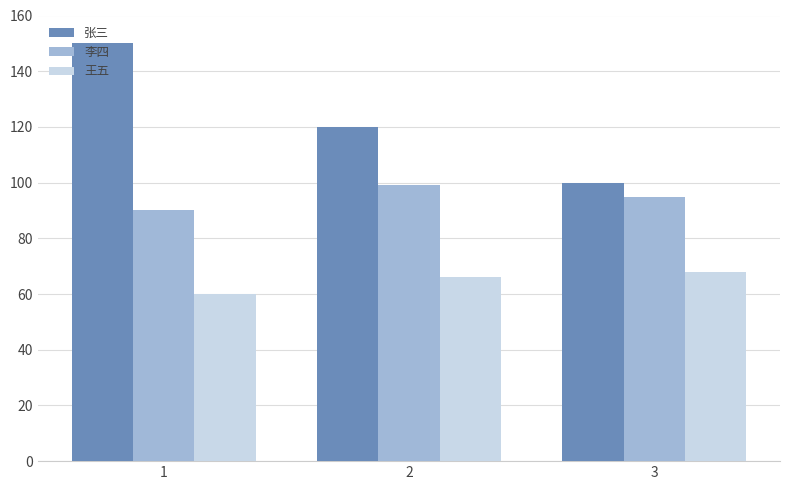

List the series in order of their peak value, lowest first.

王五, 李四, 张三